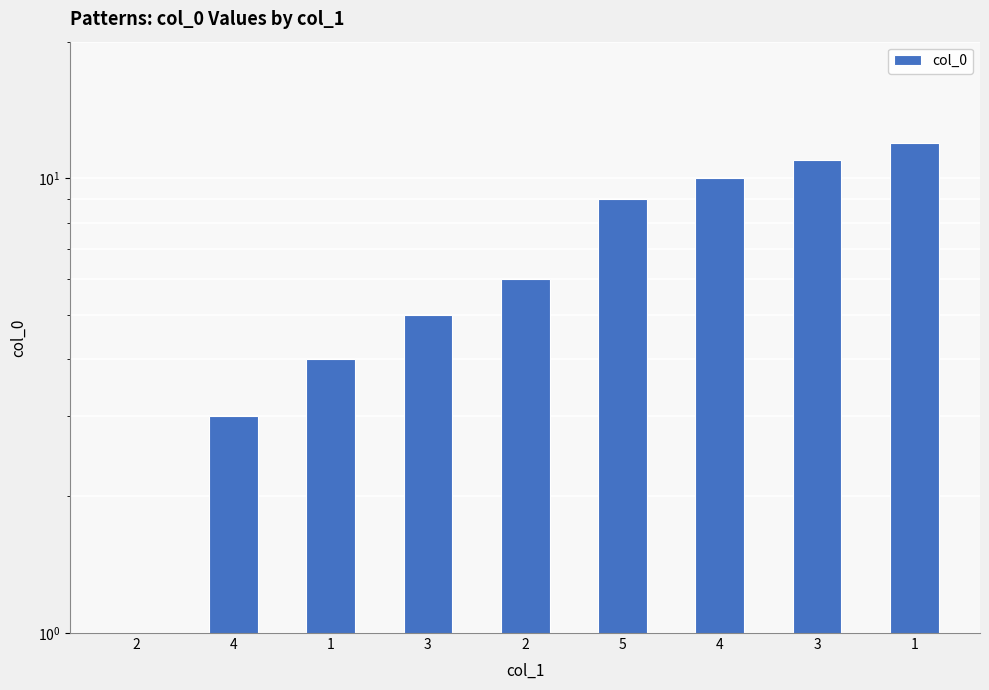

At which label does the data first exceed 6?

5